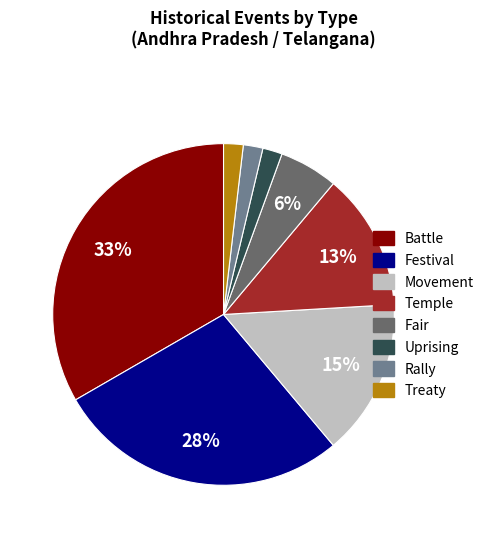

Is Treaty the majority of the pie?

No